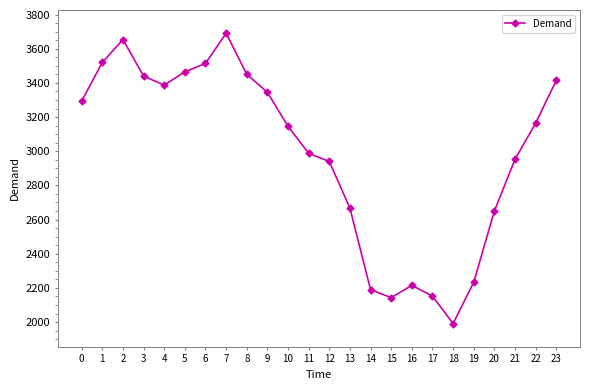

The chart shows a value of 2953 at 21. True or false?

True